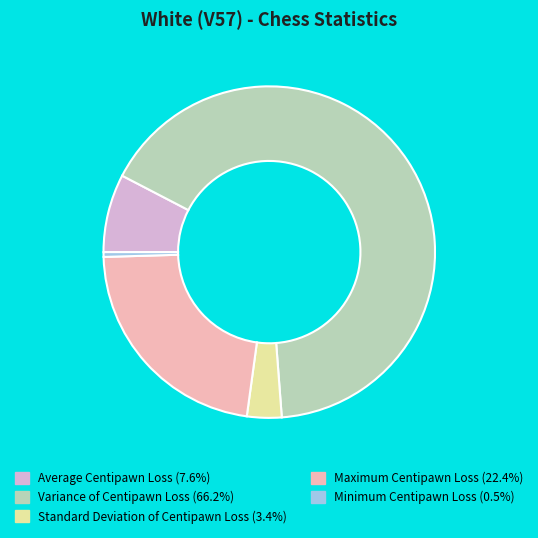

Do Average Centipawn Loss and Minimum Centipawn Loss together represent more than half of the pie?

No